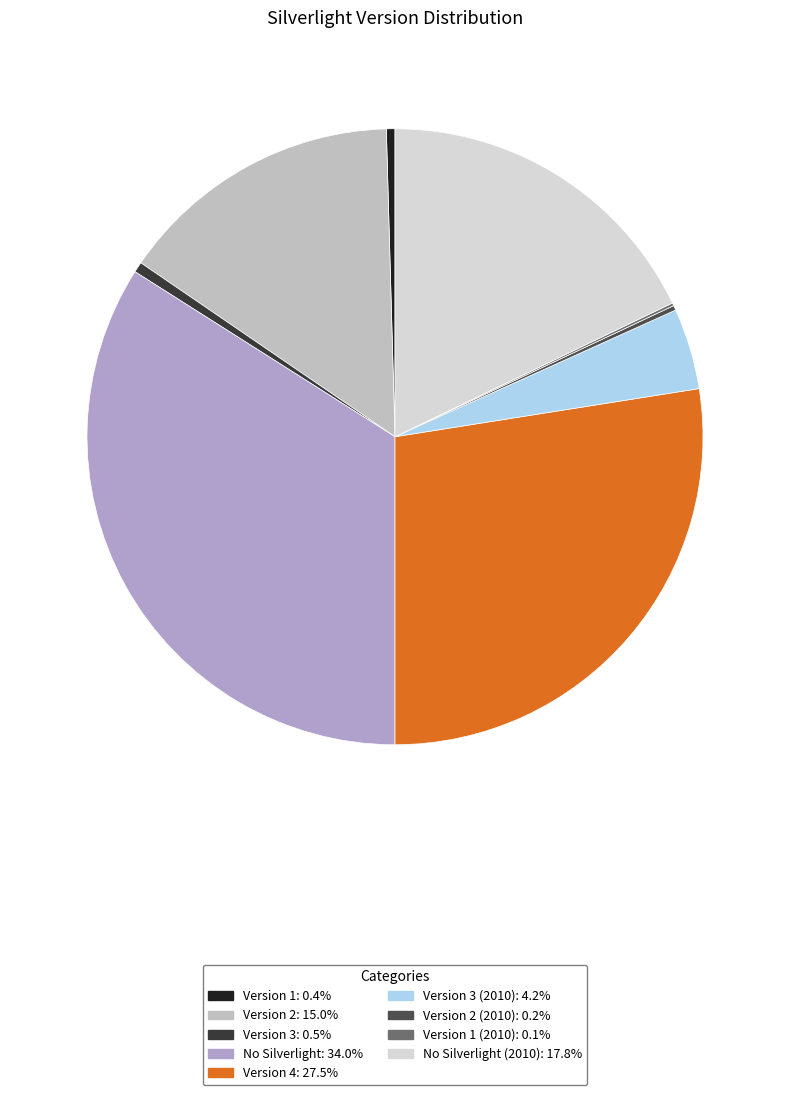

To the nearest percent, what is the average slice percentage?

11%